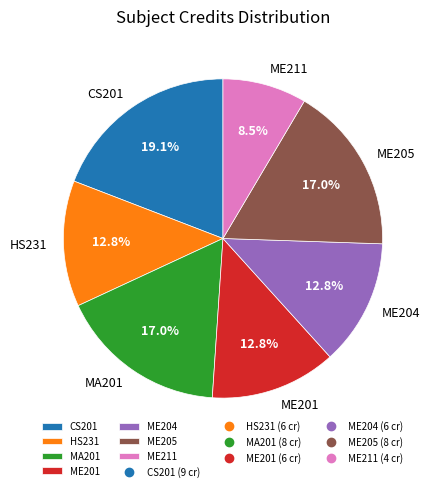

To the nearest percent, what is the average slice percentage?

14%